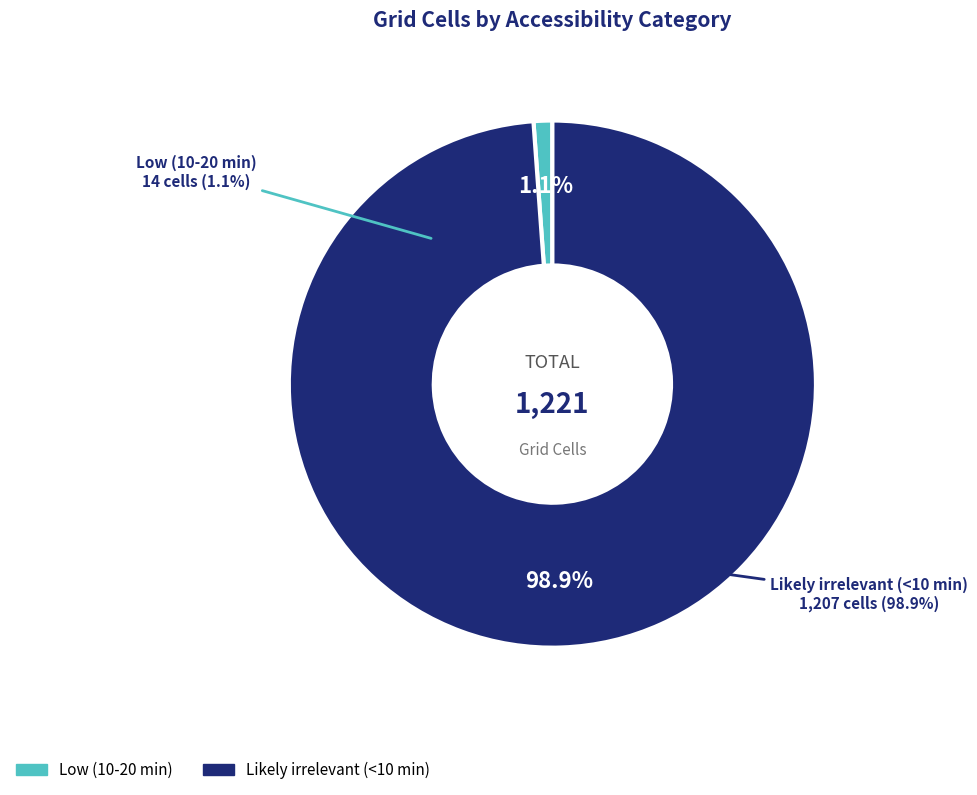

What is the change in value from Low (10-20 min) to Likely irrelevant (<10 min)?

+1193